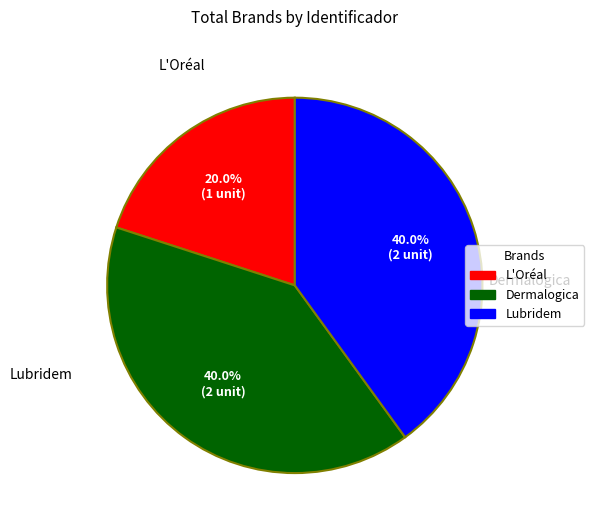

To the nearest percent, what is the difference between the largest and smallest slice percentages?

20%